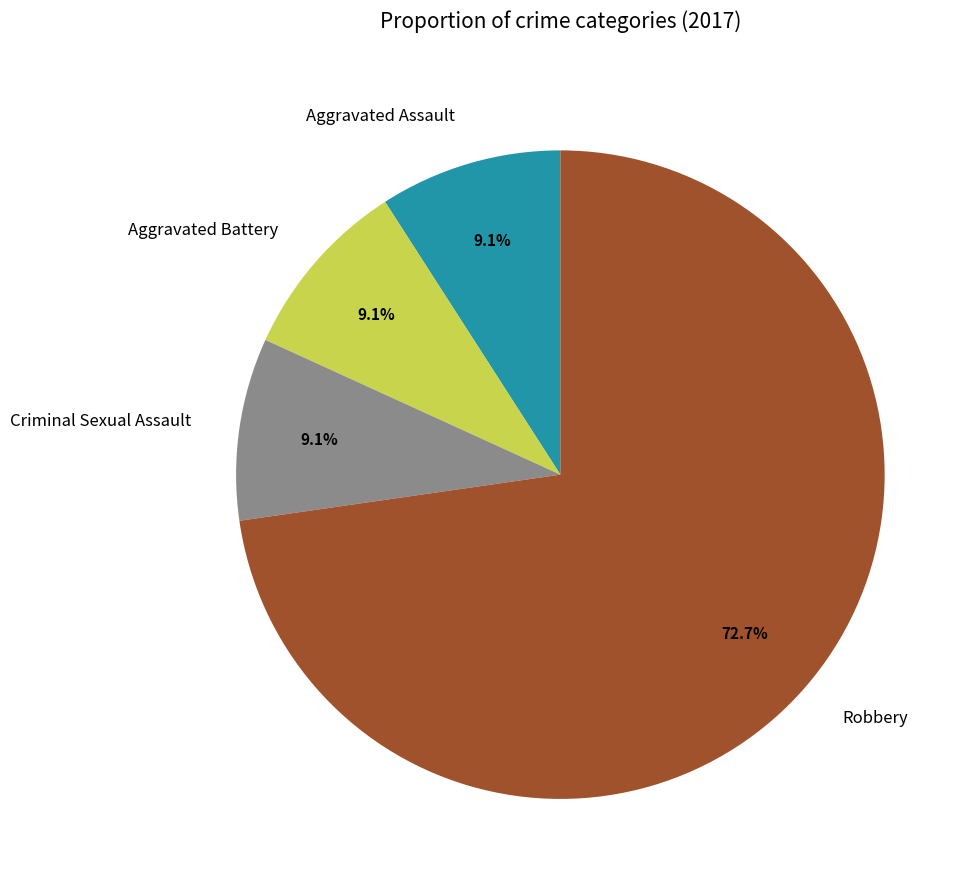

How much of the chart is everything except Aggravated Battery?

90.9%